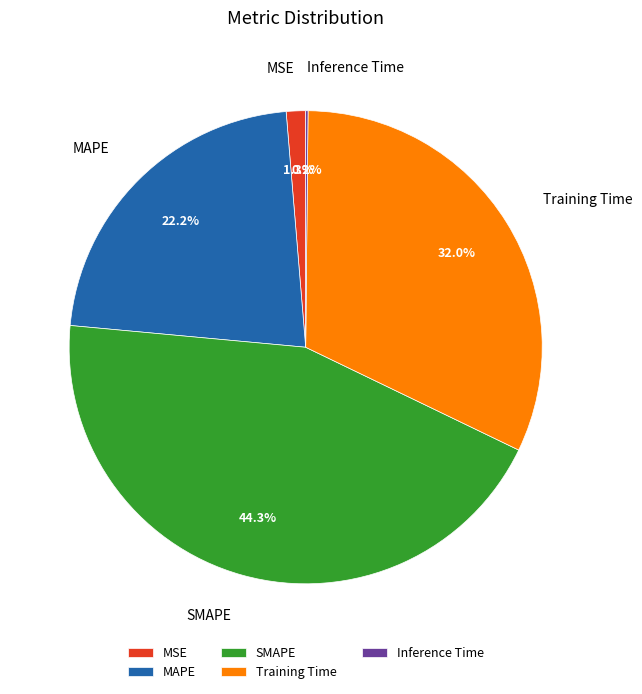

The SMAPE slice represents 44% of the pie. True or false?

True